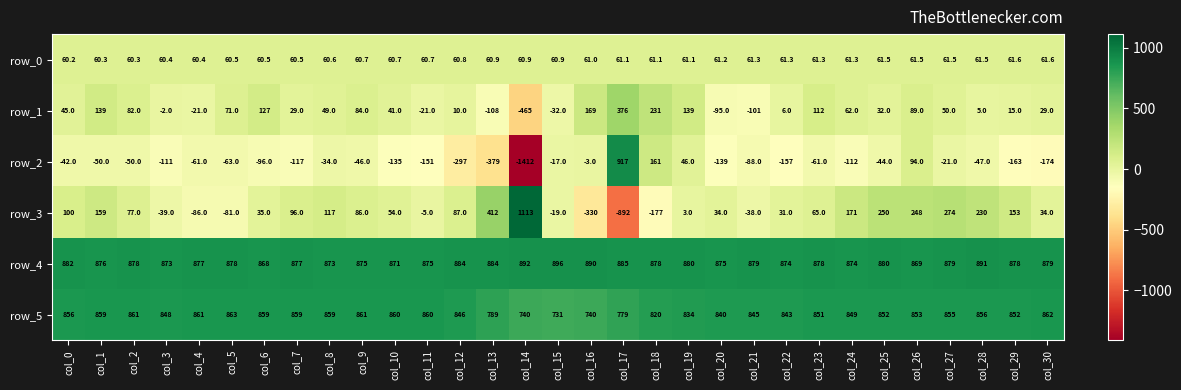

Reading left to right, transcribe all the data shown in this chart.

row_0: col_0=60.2	col_1=60.3	col_2=60.3	col_3=60.4	col_4=60.4	col_5=60.5	col_6=60.5	col_7=60.5	col_8=60.6	col_9=60.7	col_10=60.7	col_11=60.7	col_12=60.8	col_13=60.9	col_14=60.9	col_15=60.9	col_16=61.0	col_17=61.1	col_18=61.1	col_19=61.1	col_20=61.2	col_21=61.3	col_22=61.3	col_23=61.3	col_24=61.3	col_25=61.5	col_26=61.5	col_27=61.5	col_28=61.5	col_29=61.6	col_30=61.6
row_1: col_0=45.0	col_1=139.0	col_2=82.0	col_3=-2.0	col_4=-21.0	col_5=71.0	col_6=127.0	col_7=29.0	col_8=49.0	col_9=84.0	col_10=41.0	col_11=-21.0	col_12=10.0	col_13=-108.0	col_14=-465.0	col_15=-32.0	col_16=169.0	col_17=376.0	col_18=231.0	col_19=139.0	col_20=-95.0	col_21=-101.0	col_22=6.0	col_23=112.0	col_24=62.0	col_25=32.0	col_26=89.0	col_27=50.0	col_28=5.0	col_29=15.0	col_30=29.0
row_2: col_0=-42.0	col_1=-50.0	col_2=-50.0	col_3=-111.0	col_4=-61.0	col_5=-63.0	col_6=-96.0	col_7=-117.0	col_8=-34.0	col_9=-46.0	col_10=-135.0	col_11=-151.0	col_12=-297.0	col_13=-379.0	col_14=-1412.0	col_15=-17.0	col_16=-3.0	col_17=917.0	col_18=161.0	col_19=46.0	col_20=-139.0	col_21=-88.0	col_22=-157.0	col_23=-61.0	col_24=-112.0	col_25=-44.0	col_26=94.0	col_27=-21.0	col_28=-47.0	col_29=-163.0	col_30=-174.0
row_3: col_0=100.0	col_1=159.0	col_2=77.0	col_3=-39.0	col_4=-86.0	col_5=-81.0	col_6=35.0	col_7=96.0	col_8=117.0	col_9=86.0	col_10=54.0	col_11=-5.0	col_12=87.0	col_13=412.0	col_14=1113.0	col_15=-19.0	col_16=-330.0	col_17=-892.0	col_18=-177.0	col_19=3.0	col_20=34.0	col_21=-38.0	col_22=31.0	col_23=65.0	col_24=171.0	col_25=250.0	col_26=248.0	col_27=274.0	col_28=230.0	col_29=153.0	col_30=34.0
row_4: col_0=882.0	col_1=876.0	col_2=878.0	col_3=873.0	col_4=877.0	col_5=878.0	col_6=868.0	col_7=877.0	col_8=873.0	col_9=875.0	col_10=871.0	col_11=875.0	col_12=884.0	col_13=884.0	col_14=892.0	col_15=896.0	col_16=890.0	col_17=885.0	col_18=878.0	col_19=880.0	col_20=875.0	col_21=879.0	col_22=874.0	col_23=878.0	col_24=874.0	col_25=880.0	col_26=869.0	col_27=879.0	col_28=891.0	col_29=878.0	col_30=879.0
row_5: col_0=856.0	col_1=859.0	col_2=861.0	col_3=848.0	col_4=861.0	col_5=863.0	col_6=859.0	col_7=859.0	col_8=859.0	col_9=861.0	col_10=860.0	col_11=860.0	col_12=846.0	col_13=789.0	col_14=740.0	col_15=731.0	col_16=740.0	col_17=779.0	col_18=820.0	col_19=834.0	col_20=840.0	col_21=845.0	col_22=843.0	col_23=851.0	col_24=849.0	col_25=852.0	col_26=853.0	col_27=855.0	col_28=856.0	col_29=852.0	col_30=862.0